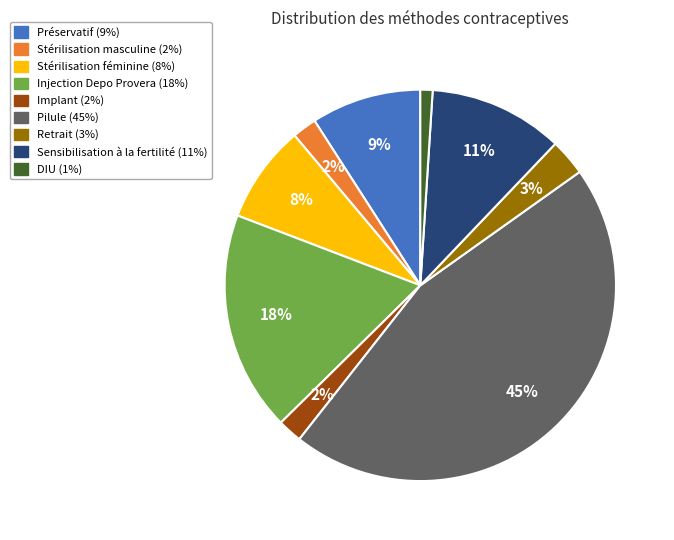

To the nearest percent, what is the average slice percentage?

11%